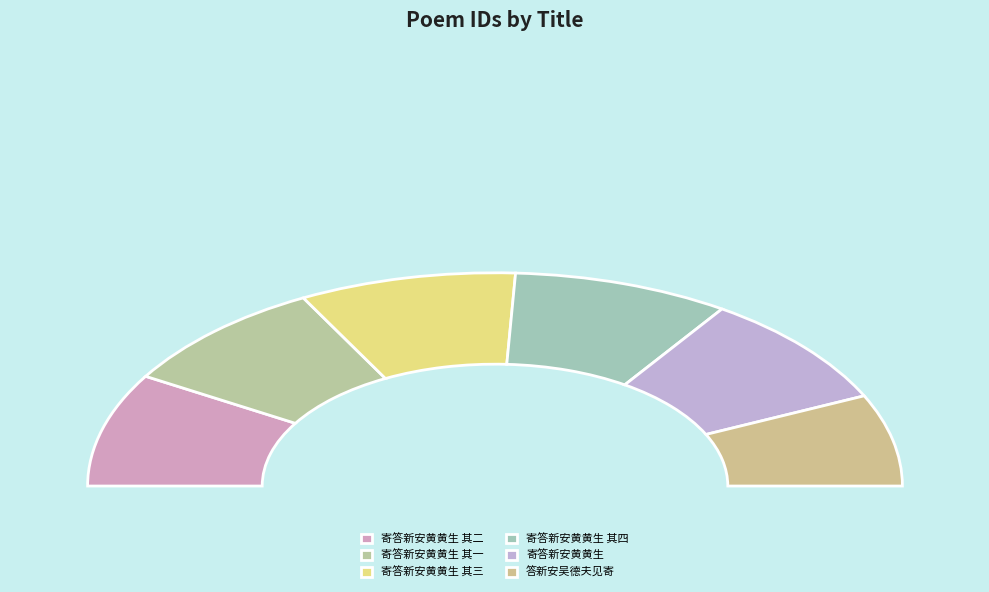

How many slices are in this pie chart?

6